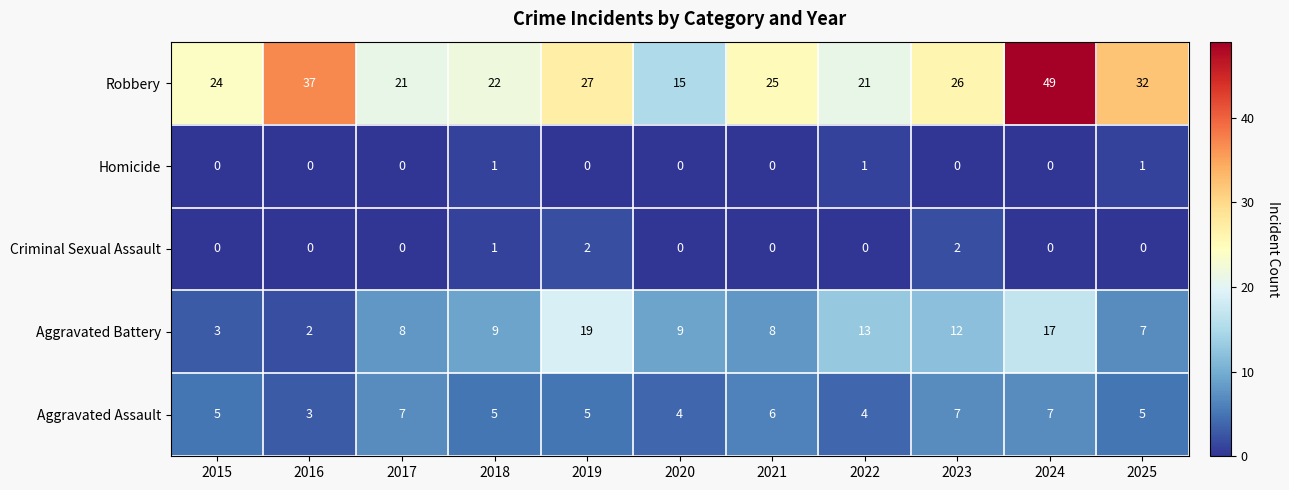

Is the value of Aggravated Battery at 2016 greater than the value of Robbery at 2020?

No